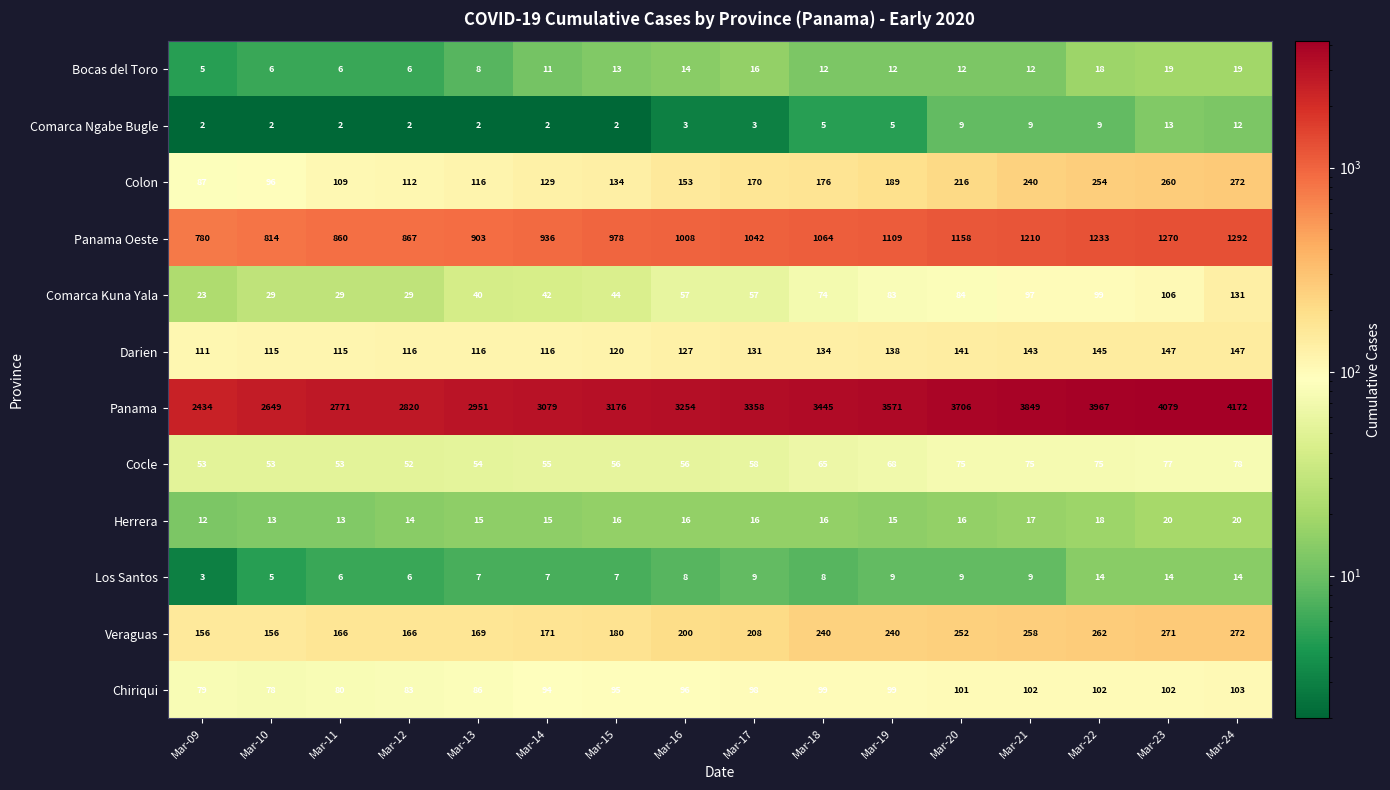

Which series has the largest total across all categories?

Panama